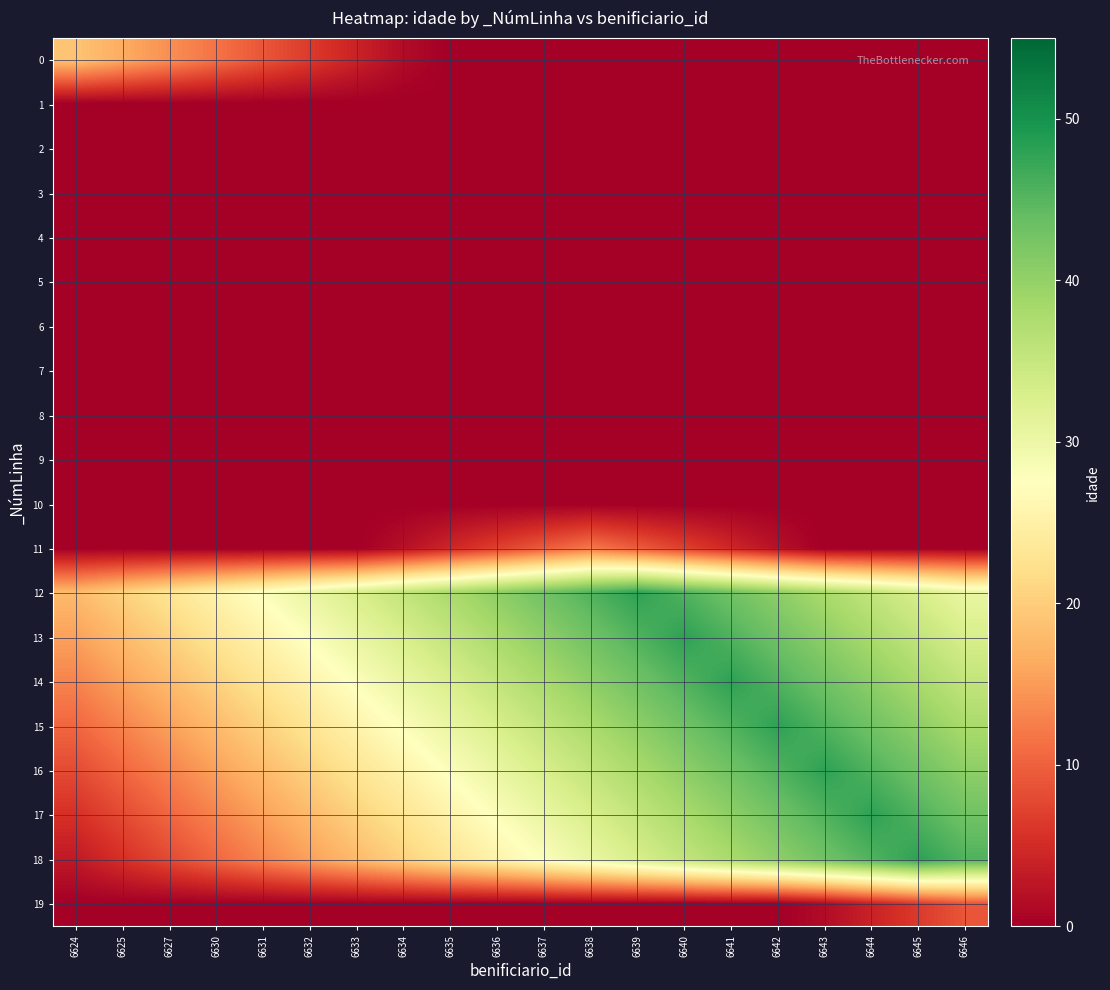

Reading left to right, extract all data points from this chart.

0: 6624=19.0	6625=16.5	6627=14.0	6630=11.5	6631=9.0	6632=6.5	6633=4.0	6634=1.5	6635=0.0	6636=0.0	6637=0.0	6638=0.0	6639=0.0	6640=0.0	6641=0.0	6642=0.0	6643=0.0	6644=0.0	6645=0.0	6646=0.0
1: 6624=0.0	6625=0.0	6627=0.0	6630=0.0	6631=0.0	6632=0.0	6633=0.0	6634=0.0	6635=0.0	6636=0.0	6637=0.0	6638=0.0	6639=0.0	6640=0.0	6641=0.0	6642=0.0	6643=0.0	6644=0.0	6645=0.0	6646=0.0
2: 6624=0.0	6625=0.0	6627=0.0	6630=0.0	6631=0.0	6632=0.0	6633=0.0	6634=0.0	6635=0.0	6636=0.0	6637=0.0	6638=0.0	6639=0.0	6640=0.0	6641=0.0	6642=0.0	6643=0.0	6644=0.0	6645=0.0	6646=0.0
3: 6624=0.0	6625=0.0	6627=0.0	6630=0.0	6631=0.0	6632=0.0	6633=0.0	6634=0.0	6635=0.0	6636=0.0	6637=0.0	6638=0.0	6639=0.0	6640=0.0	6641=0.0	6642=0.0	6643=0.0	6644=0.0	6645=0.0	6646=0.0
4: 6624=0.0	6625=0.0	6627=0.0	6630=0.0	6631=0.0	6632=0.0	6633=0.0	6634=0.0	6635=0.0	6636=0.0	6637=0.0	6638=0.0	6639=0.0	6640=0.0	6641=0.0	6642=0.0	6643=0.0	6644=0.0	6645=0.0	6646=0.0
5: 6624=0.0	6625=0.0	6627=0.0	6630=0.0	6631=0.0	6632=0.0	6633=0.0	6634=0.0	6635=0.0	6636=0.0	6637=0.0	6638=0.0	6639=0.0	6640=0.0	6641=0.0	6642=0.0	6643=0.0	6644=0.0	6645=0.0	6646=0.0
6: 6624=0.0	6625=0.0	6627=0.0	6630=0.0	6631=0.0	6632=0.0	6633=0.0	6634=0.0	6635=0.0	6636=0.0	6637=0.0	6638=0.0	6639=0.0	6640=0.0	6641=0.0	6642=0.0	6643=0.0	6644=0.0	6645=0.0	6646=0.0
7: 6624=0.0	6625=0.0	6627=0.0	6630=0.0	6631=0.0	6632=0.0	6633=0.0	6634=0.0	6635=0.0	6636=0.0	6637=0.0	6638=0.0	6639=0.0	6640=0.0	6641=0.0	6642=0.0	6643=0.0	6644=0.0	6645=0.0	6646=0.0
8: 6624=0.0	6625=0.0	6627=0.0	6630=0.0	6631=0.0	6632=0.0	6633=0.0	6634=0.0	6635=0.0	6636=0.0	6637=0.0	6638=0.0	6639=0.0	6640=0.0	6641=0.0	6642=0.0	6643=0.0	6644=0.0	6645=0.0	6646=0.0
9: 6624=0.0	6625=0.0	6627=0.0	6630=0.0	6631=0.0	6632=0.0	6633=0.0	6634=0.0	6635=0.0	6636=0.0	6637=0.0	6638=0.0	6639=0.0	6640=0.0	6641=0.0	6642=0.0	6643=0.0	6644=0.0	6645=0.0	6646=0.0
10: 6624=0.0	6625=0.0	6627=0.0	6630=0.0	6631=0.0	6632=0.0	6633=0.0	6634=0.0	6635=0.0	6636=0.0	6637=0.0	6638=0.0	6639=0.0	6640=0.0	6641=0.0	6642=0.0	6643=0.0	6644=0.0	6645=0.0	6646=0.0
11: 6624=0.0	6625=0.0	6627=0.0	6630=0.0	6631=0.0	6632=0.0	6633=0.0	6634=2.0	6635=4.5	6636=7.0	6637=9.5	6638=12.0	6639=9.5	6640=7.0	6641=4.5	6642=2.0	6643=0.0	6644=0.0	6645=0.0	6646=0.0
12: 6624=18.0	6625=20.5	6627=23.0	6630=25.5	6631=28.0	6632=30.5	6633=33.0	6634=35.5	6635=38.0	6636=40.5	6637=43.0	6638=45.5	6639=48.0	6640=45.5	6641=43.0	6642=40.5	6643=38.0	6644=35.5	6645=33.0	6646=30.5
13: 6624=15.5	6625=18.0	6627=20.5	6630=23.0	6631=25.5	6632=28.0	6633=30.5	6634=33.0	6635=35.5	6636=38.0	6637=40.5	6638=43.0	6639=45.5	6640=48.0	6641=45.5	6642=43.0	6643=40.5	6644=38.0	6645=35.5	6646=33.0
14: 6624=13.0	6625=15.5	6627=18.0	6630=20.5	6631=23.0	6632=25.5	6633=28.0	6634=30.5	6635=33.0	6636=35.5	6637=38.0	6638=40.5	6639=43.0	6640=45.5	6641=48.0	6642=45.5	6643=43.0	6644=40.5	6645=38.0	6646=35.5
15: 6624=10.5	6625=13.0	6627=15.5	6630=18.0	6631=20.5	6632=23.0	6633=25.5	6634=28.0	6635=30.5	6636=33.0	6637=35.5	6638=38.0	6639=40.5	6640=43.0	6641=45.5	6642=48.0	6643=45.5	6644=43.0	6645=40.5	6646=38.0
16: 6624=8.0	6625=10.5	6627=13.0	6630=15.5	6631=18.0	6632=20.5	6633=23.0	6634=25.5	6635=28.0	6636=30.5	6637=33.0	6638=35.5	6639=38.0	6640=40.5	6641=43.0	6642=45.5	6643=48.0	6644=45.5	6645=43.0	6646=40.5
17: 6624=5.5	6625=8.0	6627=10.5	6630=13.0	6631=15.5	6632=18.0	6633=20.5	6634=23.0	6635=25.5	6636=28.0	6637=30.5	6638=33.0	6639=35.5	6640=38.0	6641=40.5	6642=43.0	6643=45.5	6644=48.0	6645=45.5	6646=43.0
18: 6624=3.0	6625=5.5	6627=8.0	6630=10.5	6631=13.0	6632=15.5	6633=18.0	6634=20.5	6635=23.0	6636=25.5	6637=28.0	6638=30.5	6639=33.0	6640=35.5	6641=38.0	6642=40.5	6643=43.0	6644=45.5	6645=48.0	6646=45.5
19: 6624=0.0	6625=0.0	6627=0.0	6630=0.0	6631=0.0	6632=0.0	6633=0.0	6634=0.0	6635=0.0	6636=0.0	6637=0.0	6638=0.0	6639=0.0	6640=0.0	6641=0.0	6642=0.0	6643=1.5	6644=4.0	6645=6.5	6646=9.0